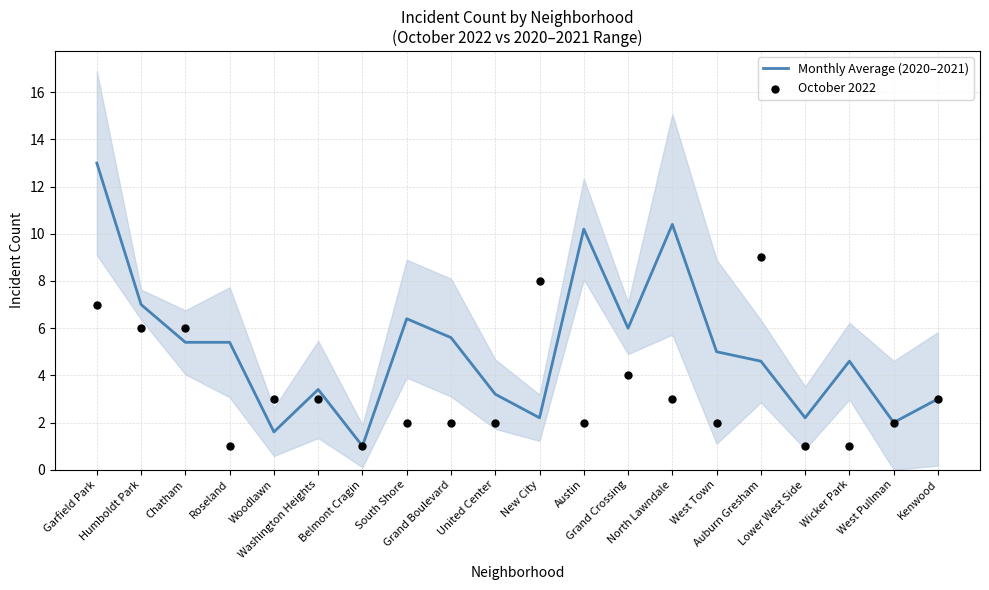

Is the value of Monthly Average (2020–2021) at Washington Heights greater than the value of October 2022 at South Shore?

Yes